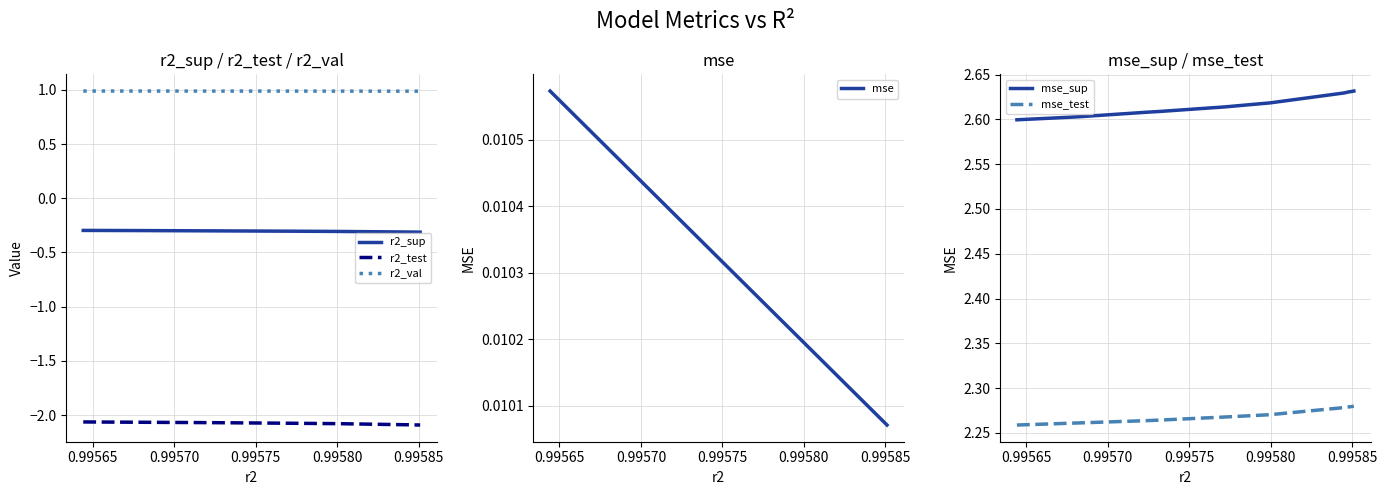

How many mse_sup values are between 2 and 3?

10